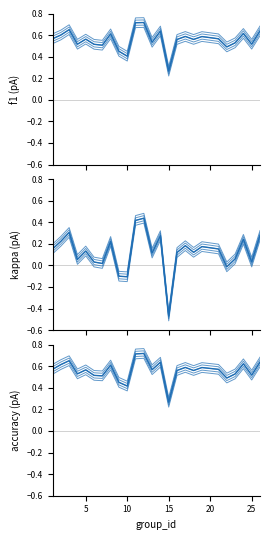

How many lines are shown in the chart?

3